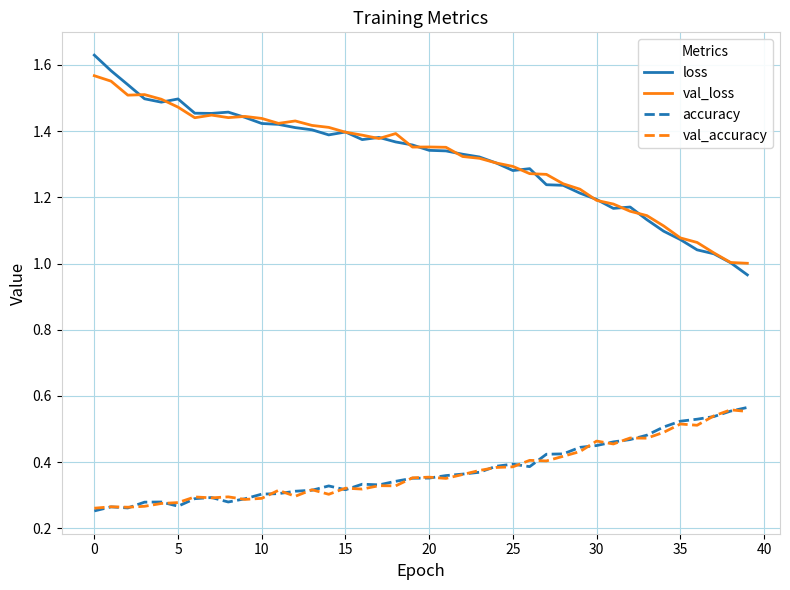

True or false: loss and val_accuracy cross at least once.

False